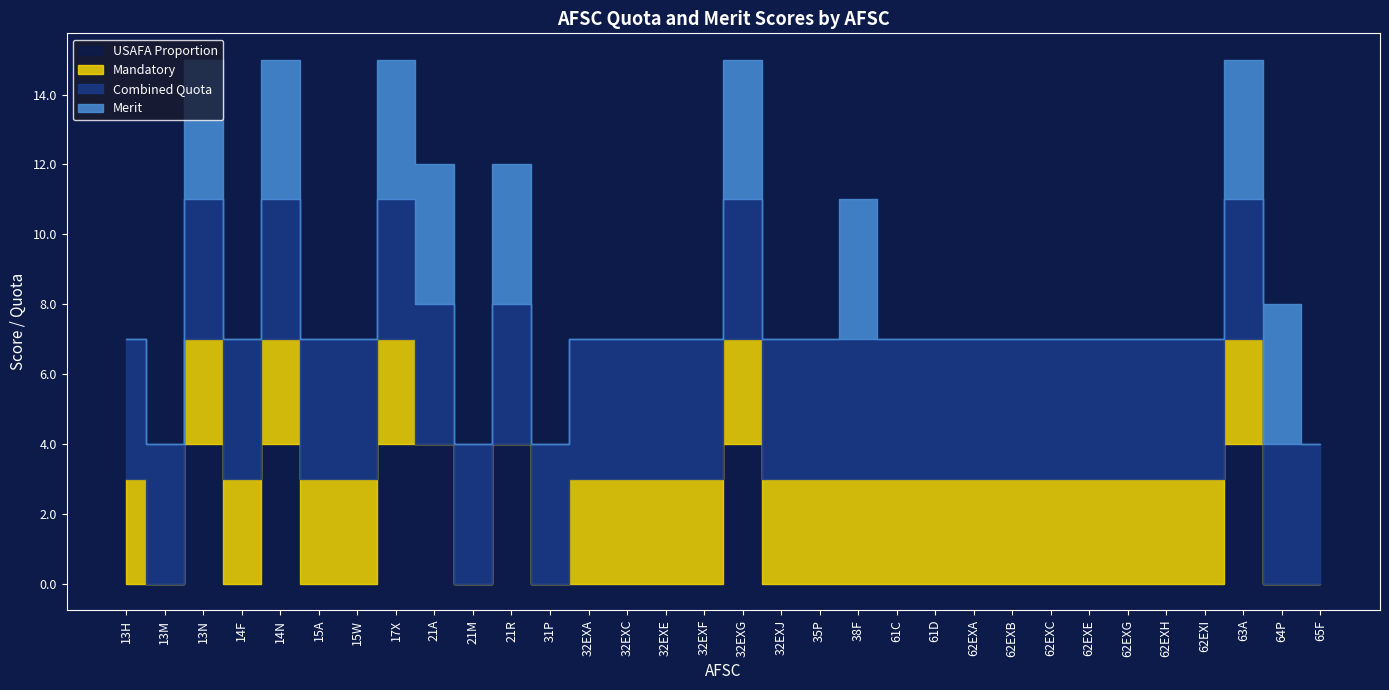

Rank the categories by Merit value from lowest to highest.

13H, 13M, 14F, 15A, 15W, 21M, 31P, 32EXA, 32EXC, 32EXE, 32EXF, 32EXJ, 35P, 61C, 61D, 62EXA, 62EXB, 62EXC, 62EXE, 62EXG, 62EXH, 62EXI, 65F, 13N, 14N, 17X, 21A, 21R, 32EXG, 38F, 63A, 64P